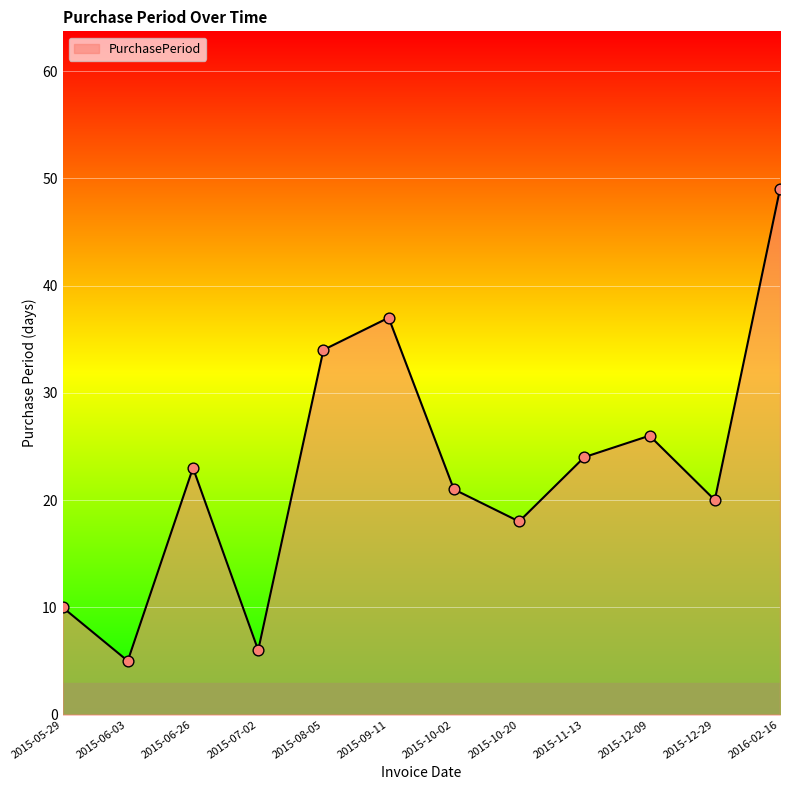

What is the change in value from 2015-10-02 to 2015-10-20?

-3